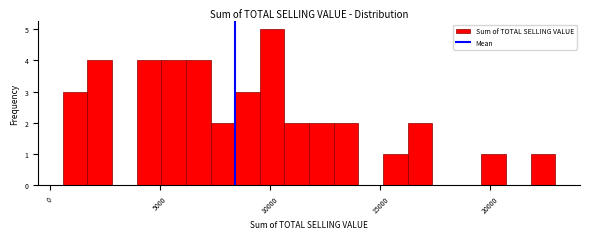

Around what value on the x-axis is the tallest bar? Give the approximate position of its centre, as read against the axis.

10000